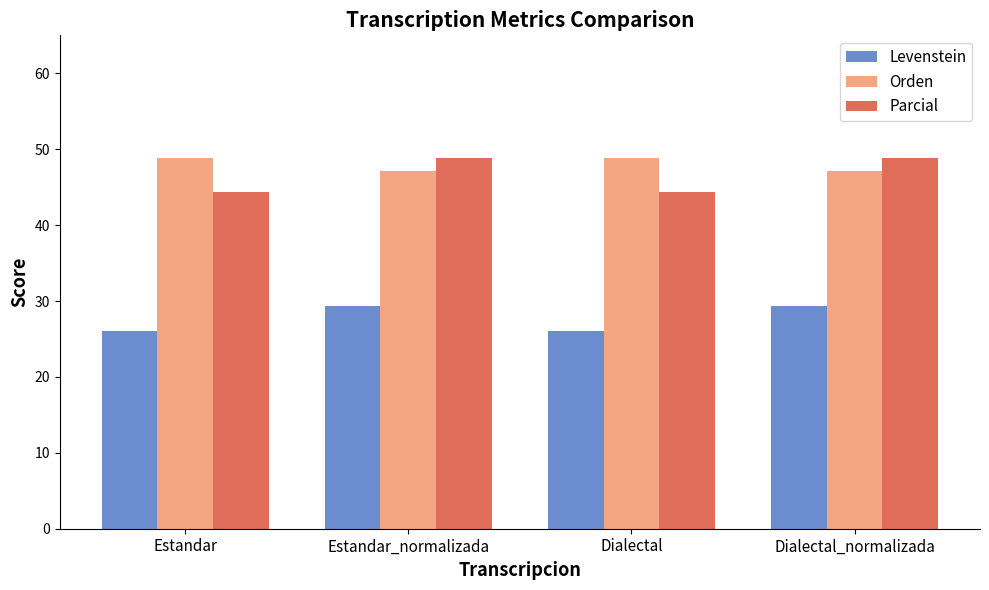

What is the difference between the Parcial values at Dialectal_normalizada and Dialectal?

4.4